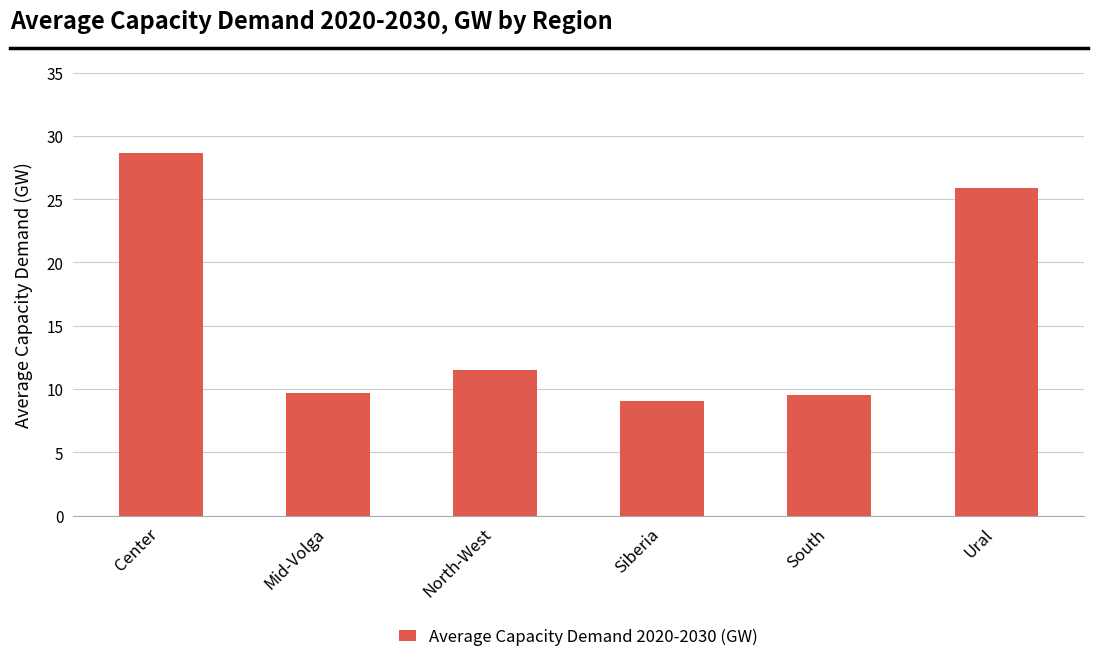

At which label is the value closest to 18?

North-West